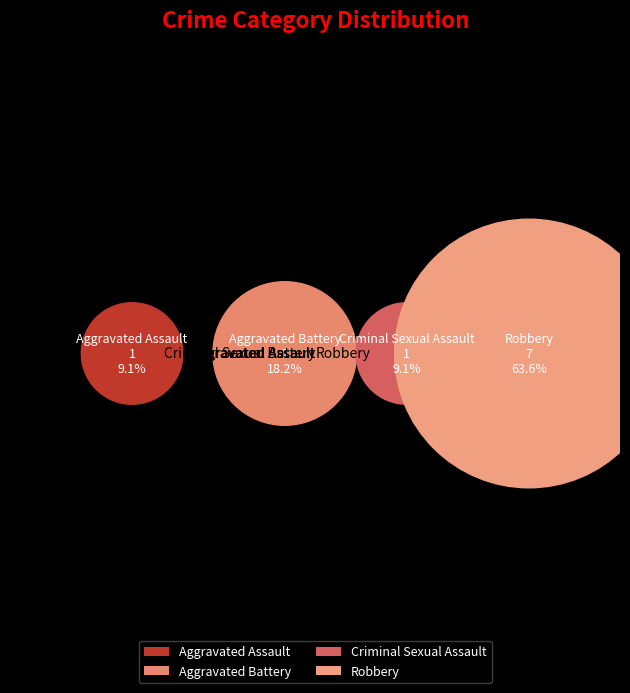

Which category has the smallest portion of the pie?

Aggravated Assault